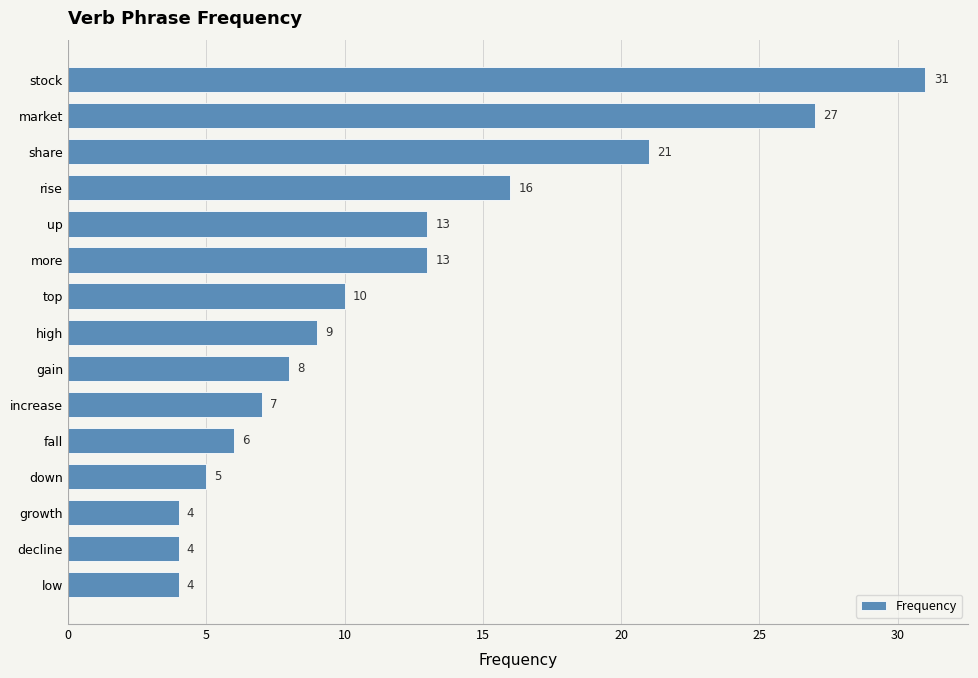

Where is the data nearest to the value 17?

rise